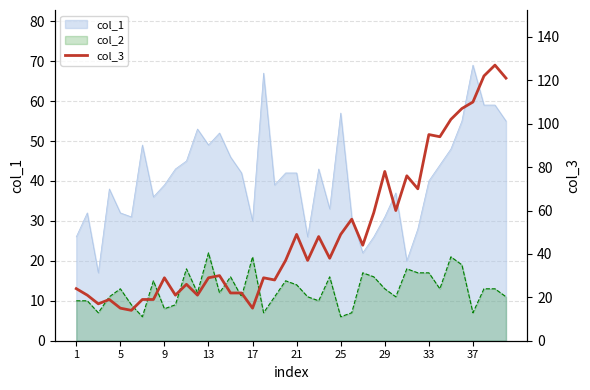

What is the sum of the values at 1 and 36?

134